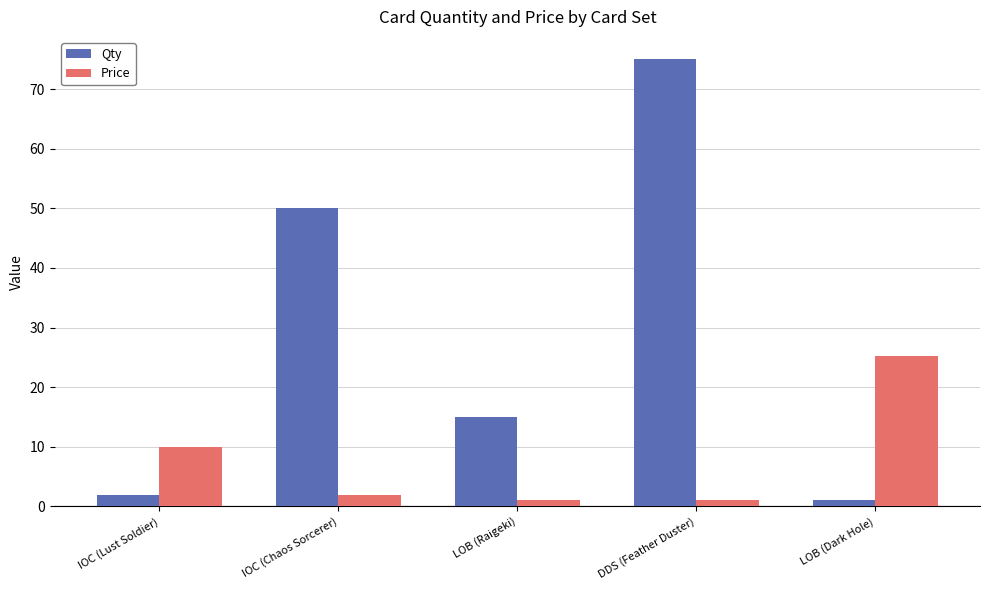

Are the bars horizontal?

No